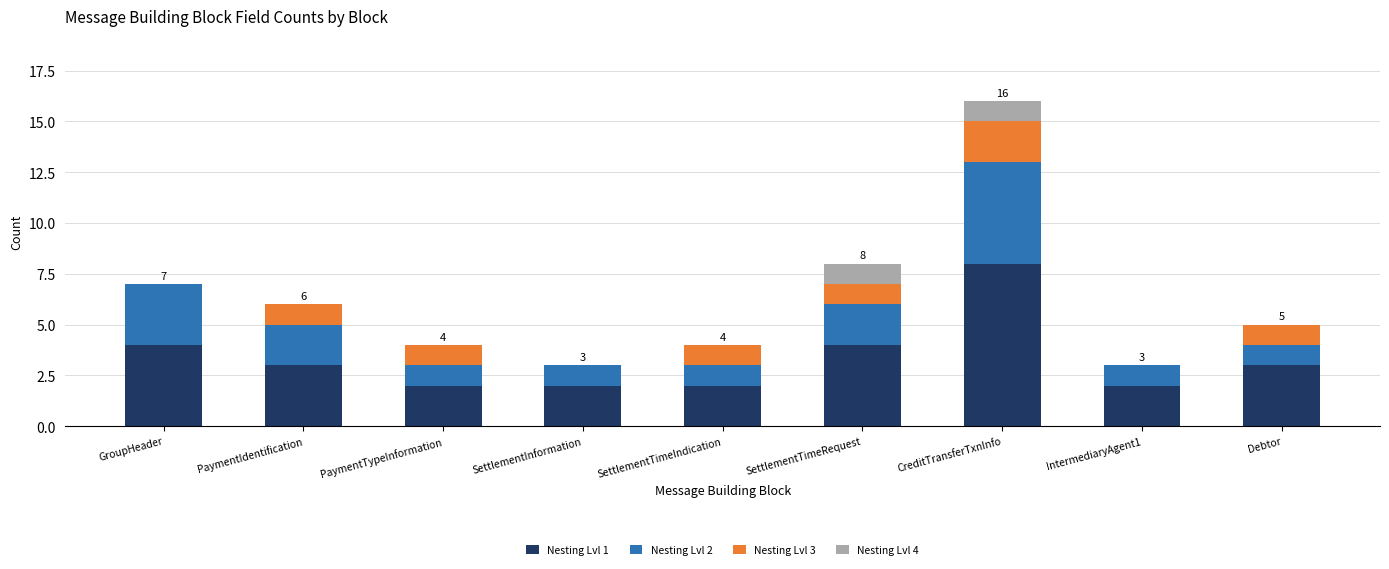

The value of Nesting Lvl 1 at SettlementInformation is 1. True or false?

False